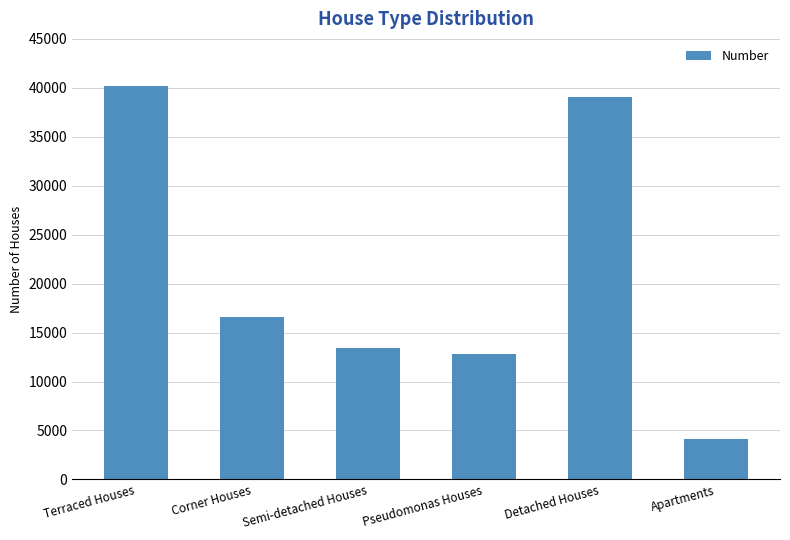

What is the label of the 3rd bar from the right?

Pseudomonas Houses